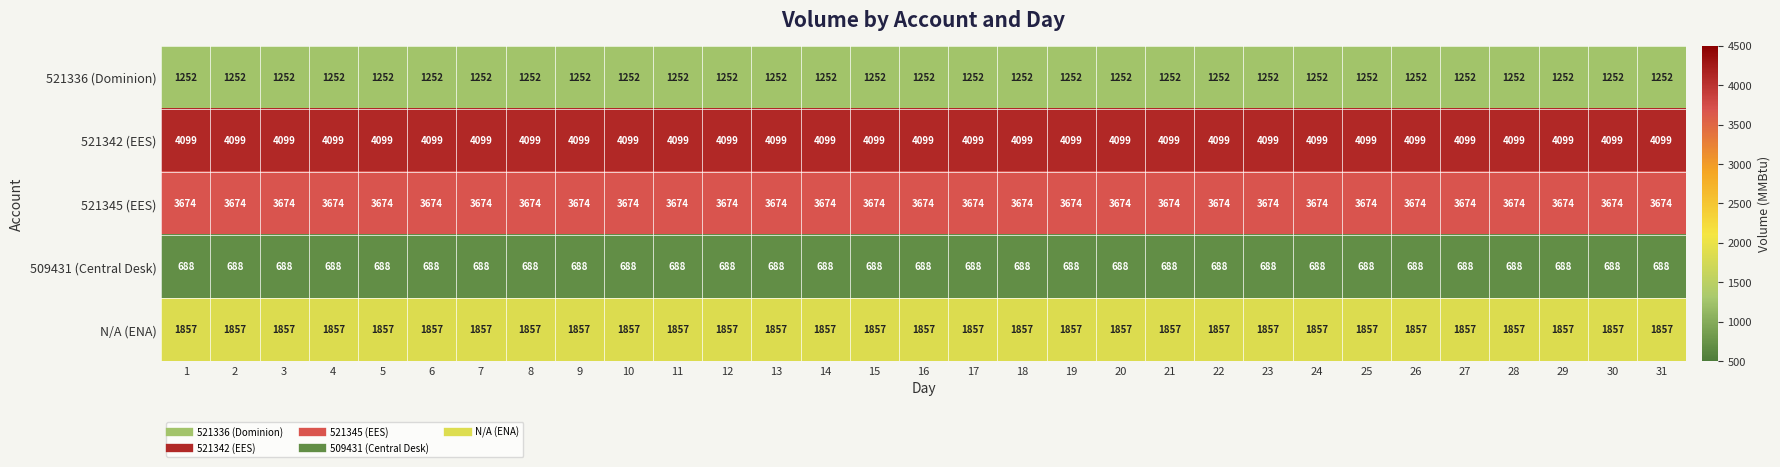

List the series in order of their peak value, lowest first.

509431 (Central Desk), 521336 (Dominion), N/A (ENA), 521345 (EES), 521342 (EES)